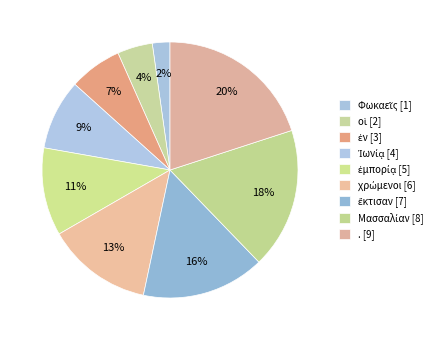

Rank the categories by value from highest to lowest.

., Μασσαλίαν, ἔκτισαν, χρώμενοι, ἐμπορίᾳ, Ἰωνίᾳ, ἐν, οἱ, Φωκαεῖς